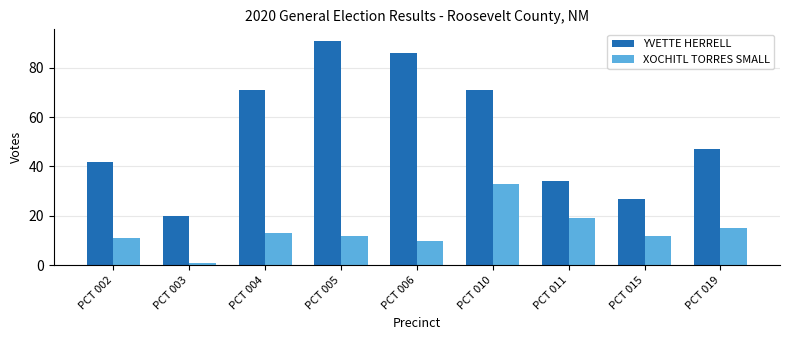

What are all the series names shown in the legend?

YVETTE HERRELL, XOCHITL TORRES SMALL